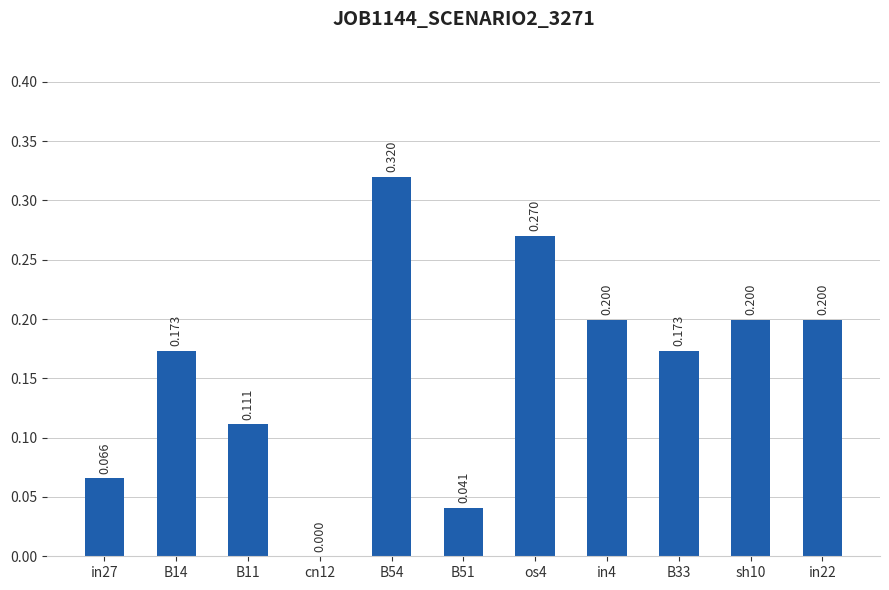

What is the average value?

0.2